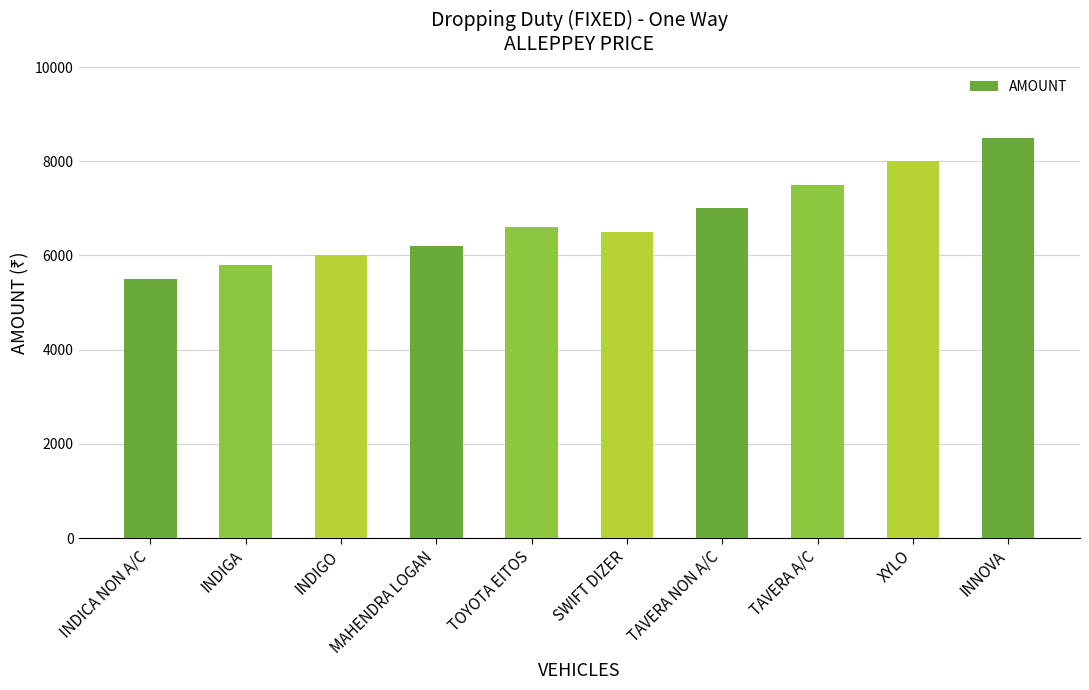

How many data points are less than 6600?

5